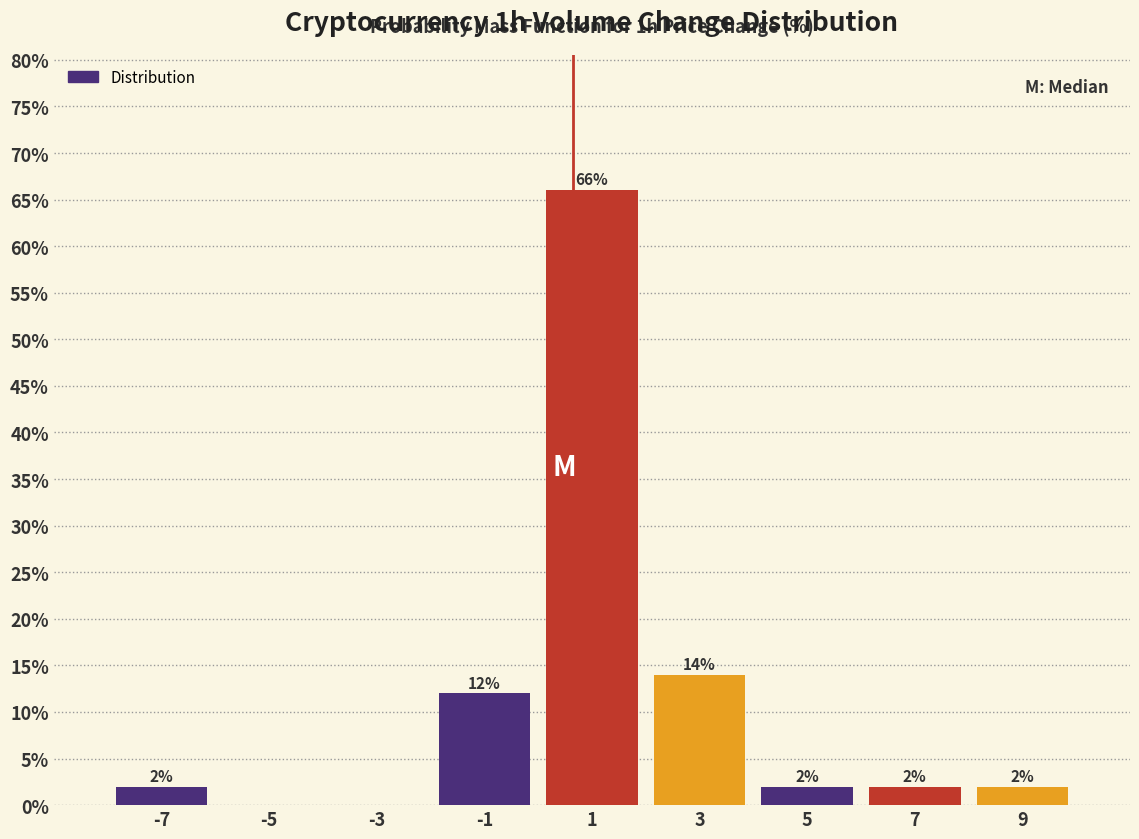

Over which range of the x-axis is the bar tallest?

0 to 2